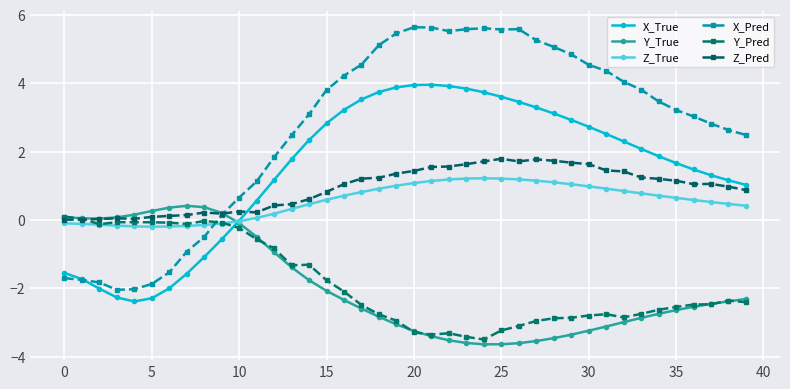

In X_True, how many points are higher than both neighbors (excluding endpoints)?

1